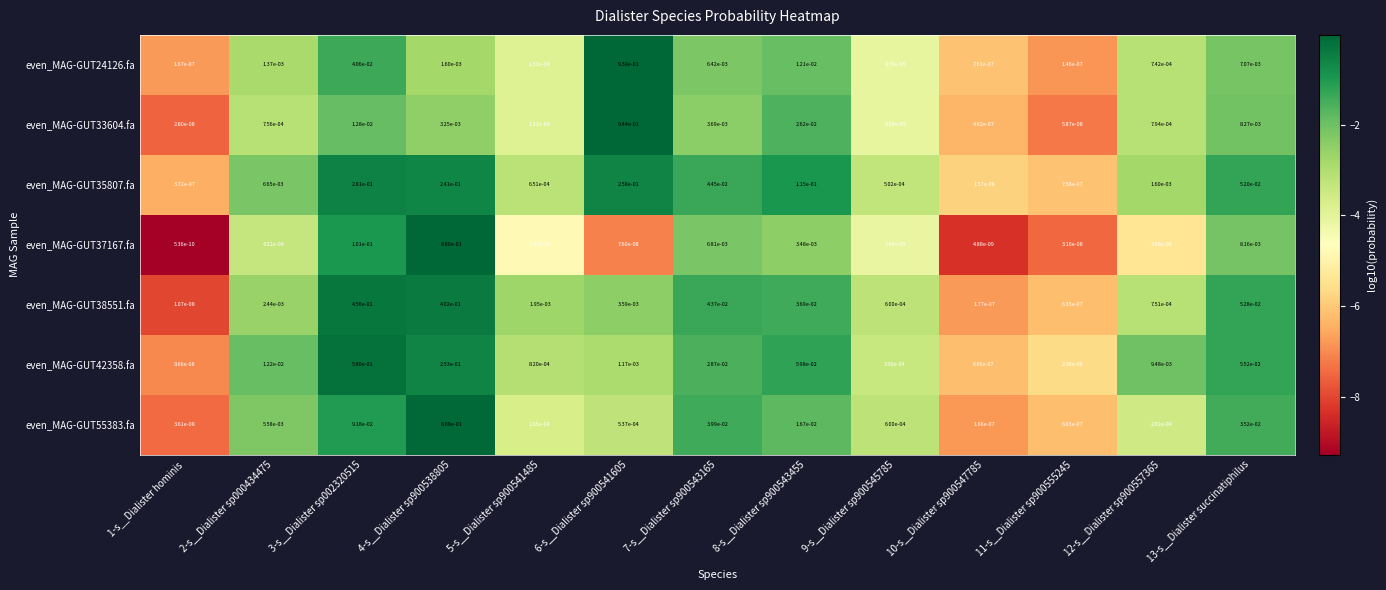

The value of even_MAG-GUT42358.fa at 3-s__Dialister sp002320515 is 0.1. True or false?

False